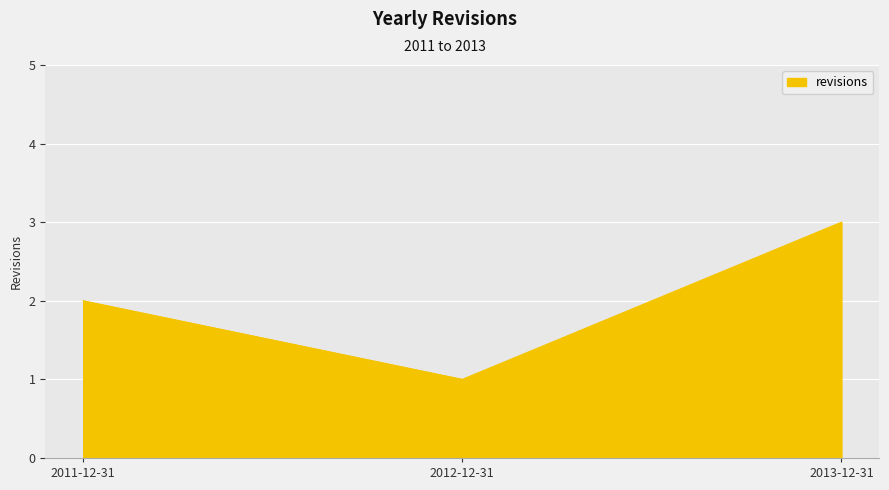

What value does the data have at 2012-12-31?

1